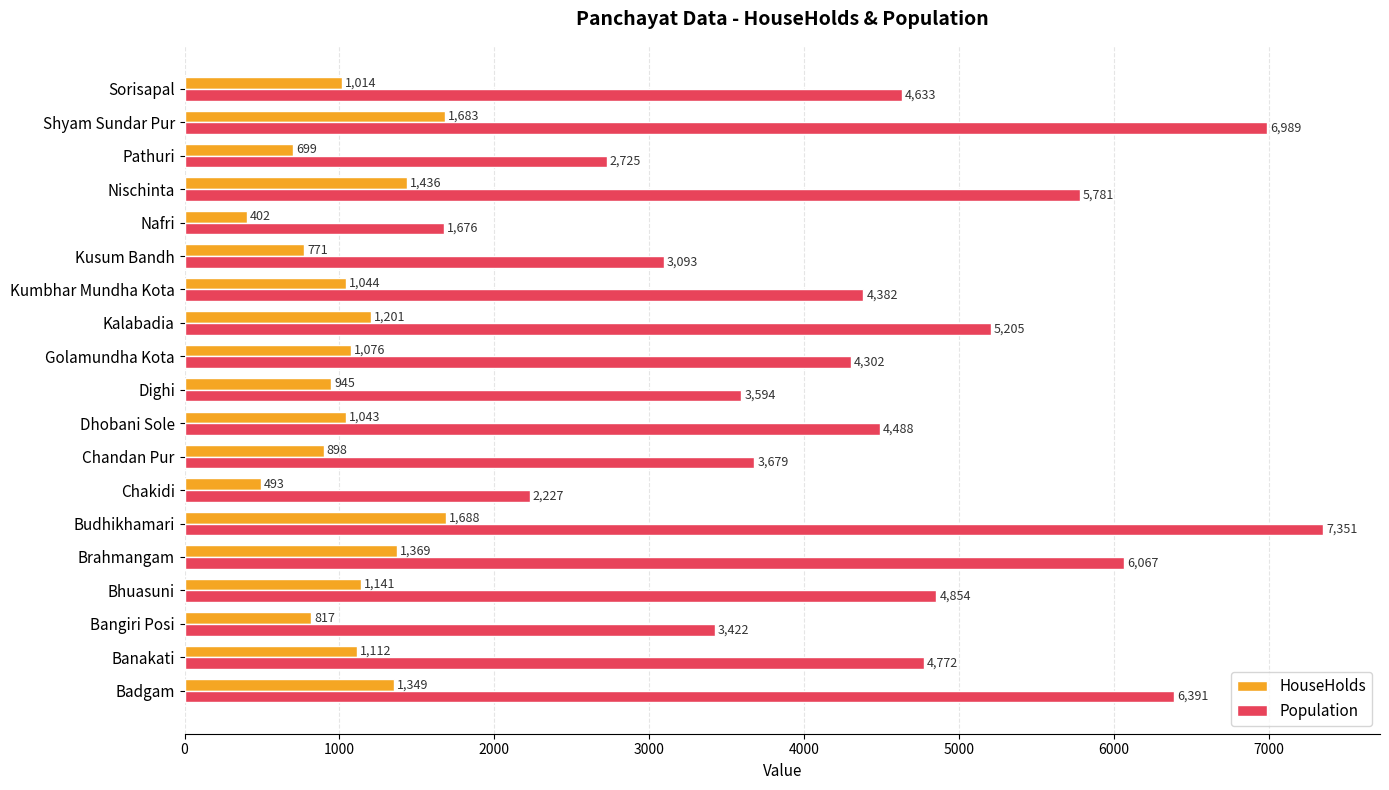

At how many categories does at least one series exceed 5751?

5